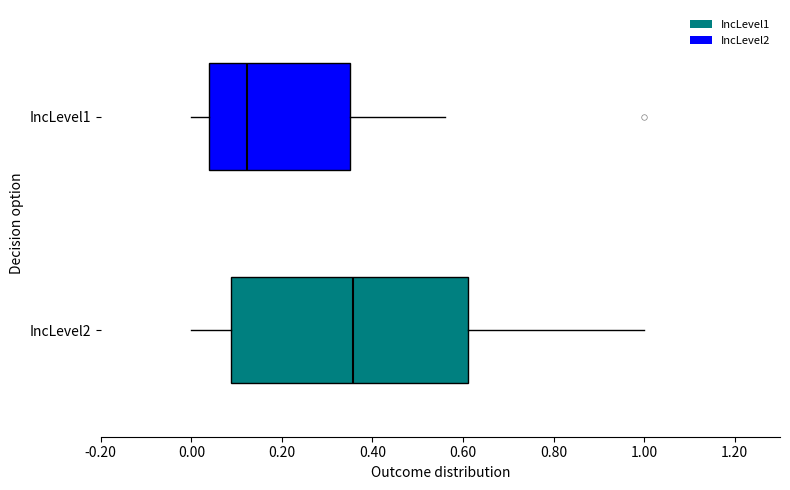

Where is the right edge of the box for IncLevel1 on the x-axis? The values are not printed on the chart, so give them approximately, as read against the axis.

0.36